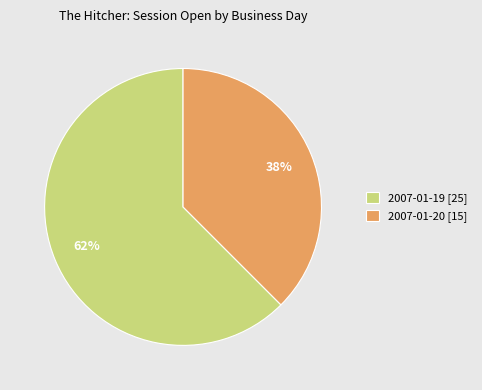

True or false: 2007-01-20 [15] accounts for 38% of the total.

True